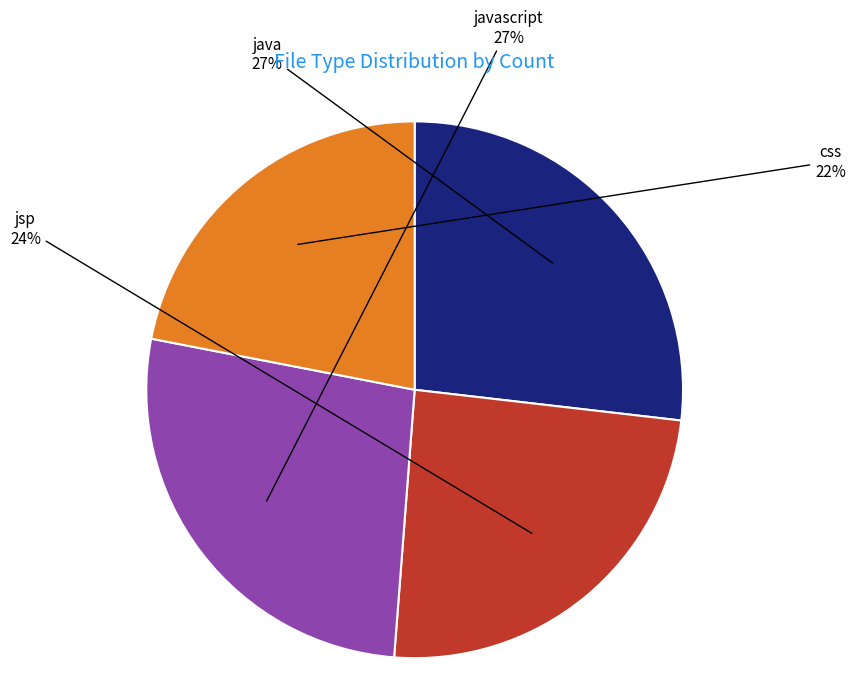

Count the number of slices in the pie.

4